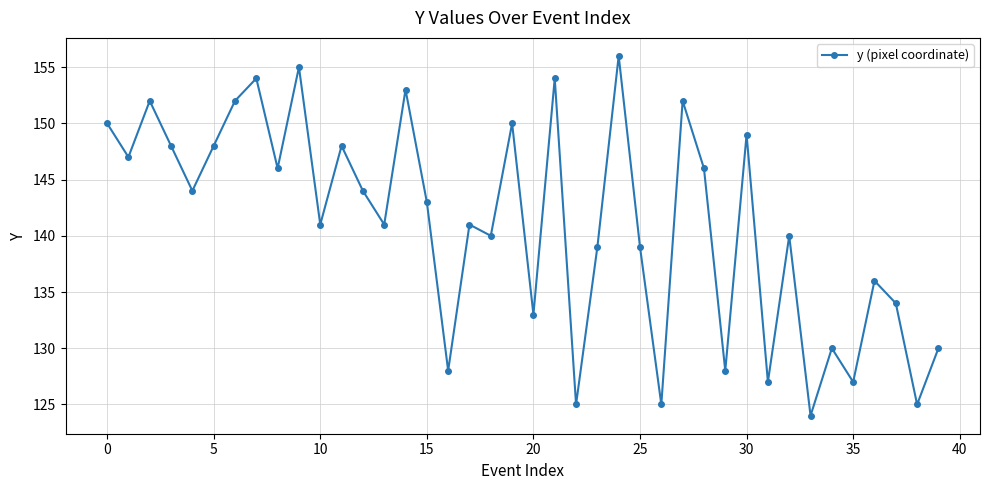

How many series are shown in this chart?

1